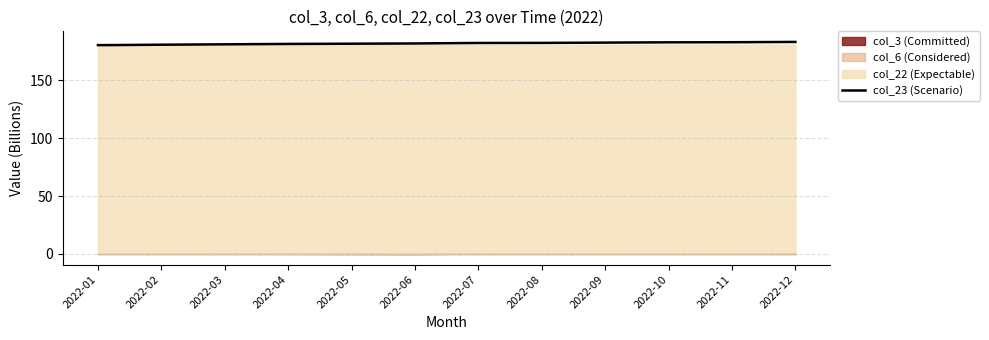

What is the difference between the values at 2022-12 and 2022-03?

2.1